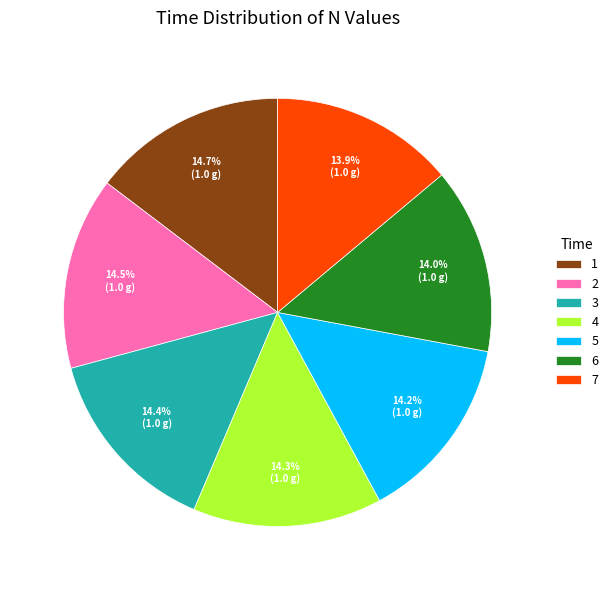

Is there any slice that represents more than half of the pie?

No